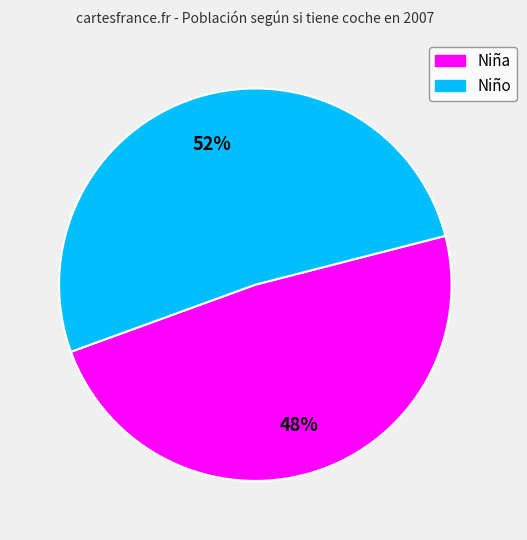

To the nearest percent, what percentage of the pie is Niña?

48%